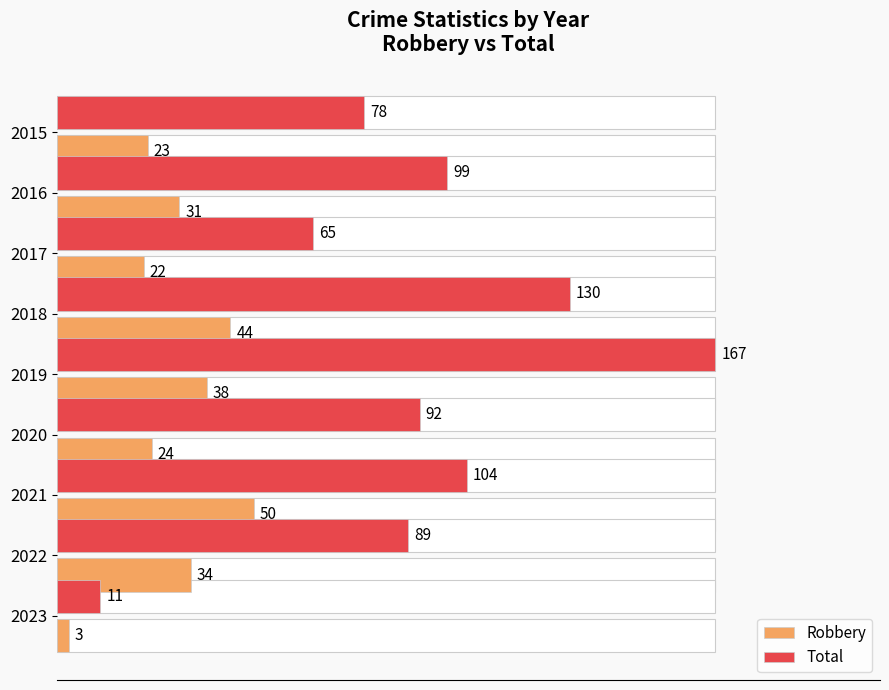

How many groups of bars are there?

9